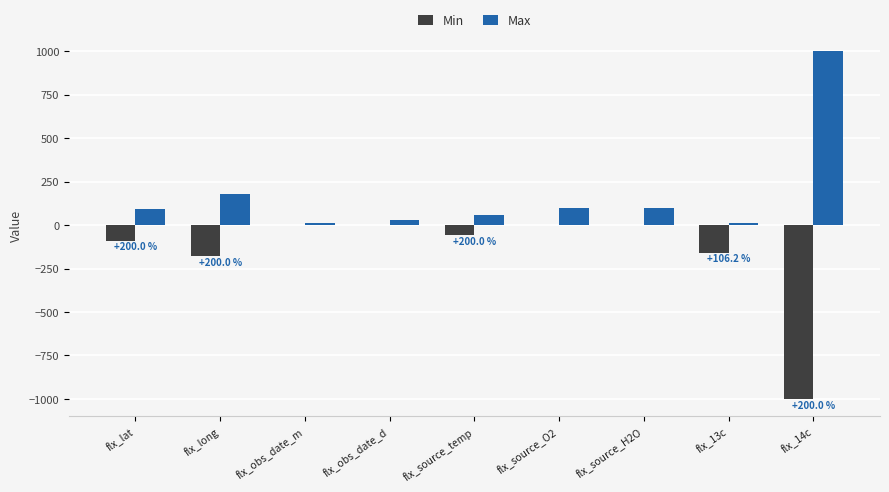

What is the maximum value shown in the chart?

1000